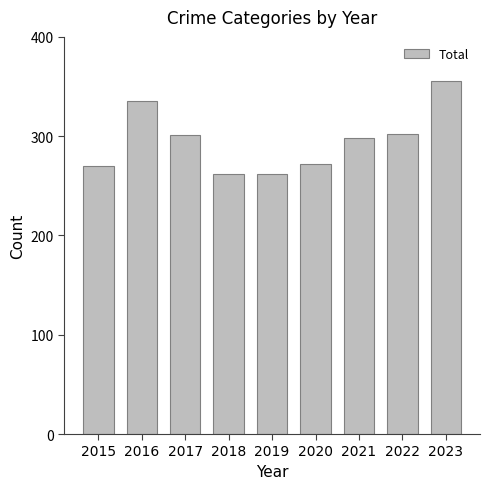

What is the change in value from 2015 to 2021?

+28